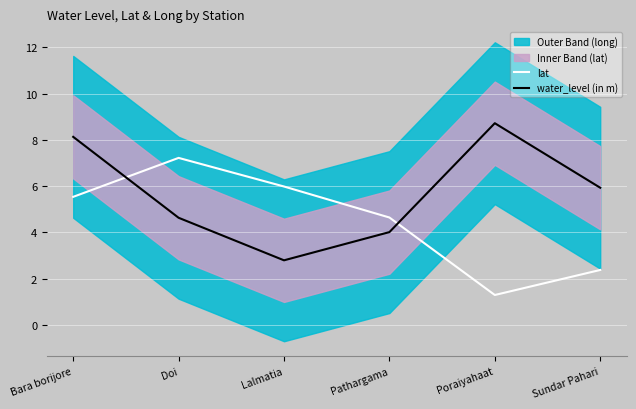

What is the value of the lat point at the 5th from the left?

1.3